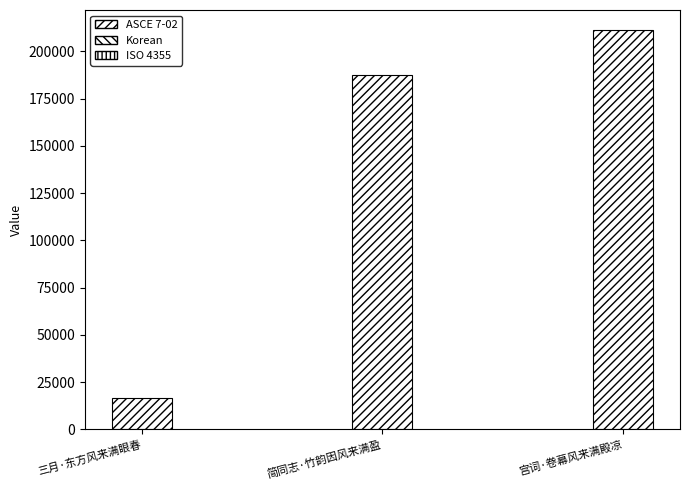

What is the average value?

138503